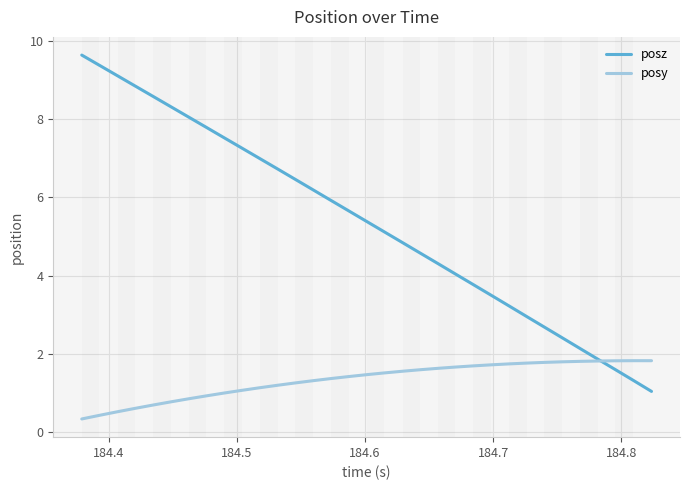

Which series has the largest total across all categories?

posz